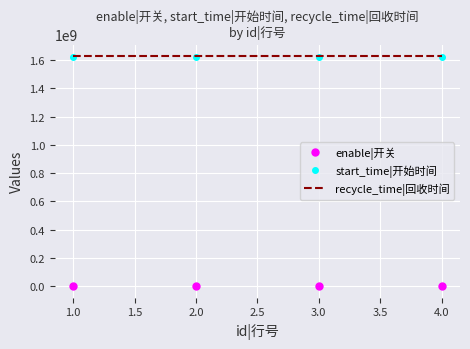

What is the maximum value for start_time|开始时间?

1623110400